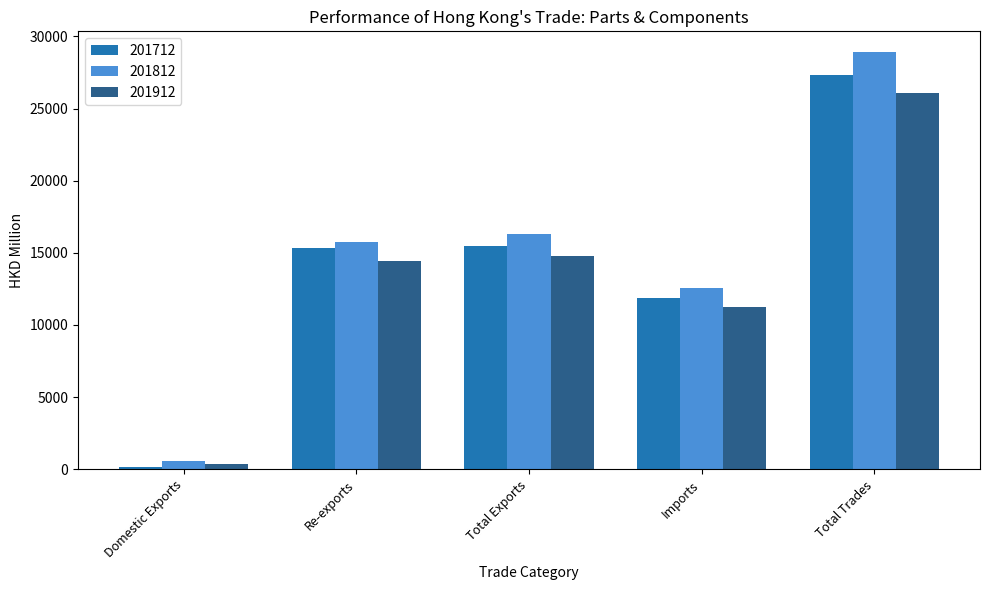

What is the value of the 201712 bar at the 2nd from the left?

15318.9